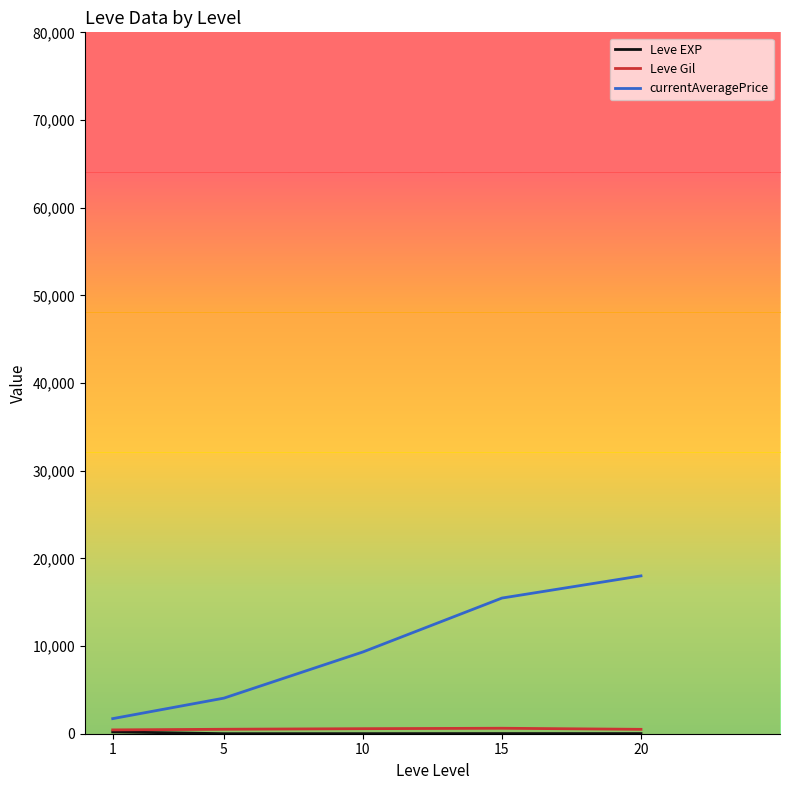

Which series has the widest spread of values?

currentAveragePrice